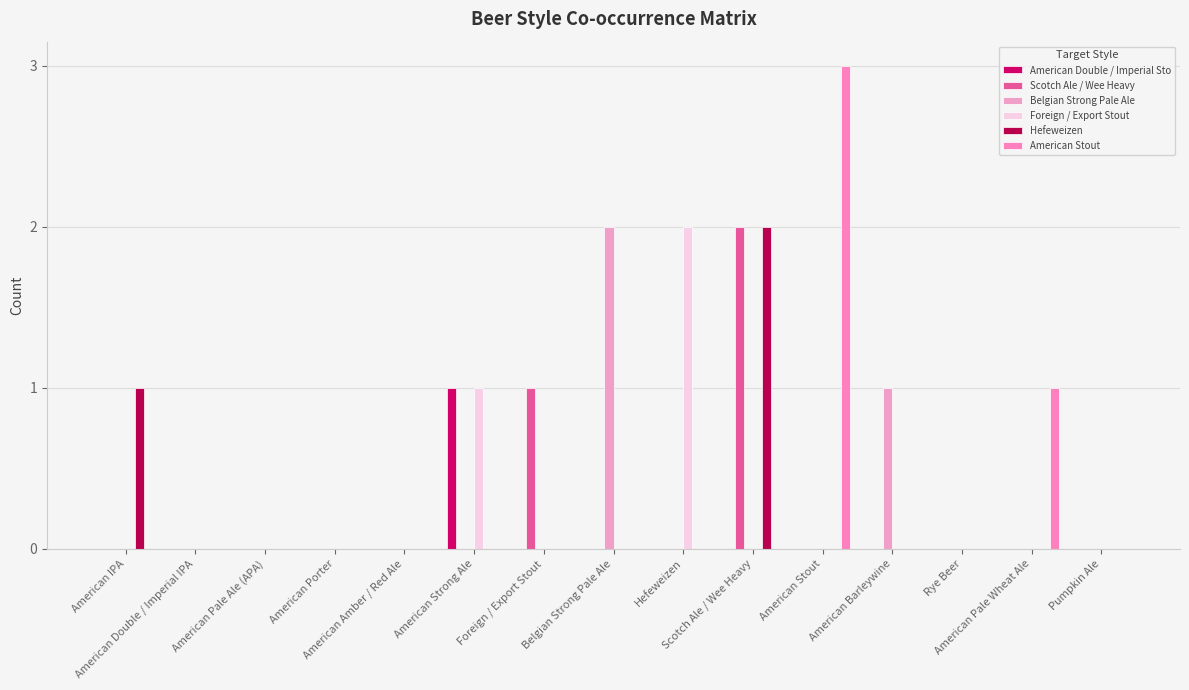

Between Foreign / Export Stout and American Pale Wheat Ale, which series saw the biggest shift?

Scotch Ale / Wee Heavy